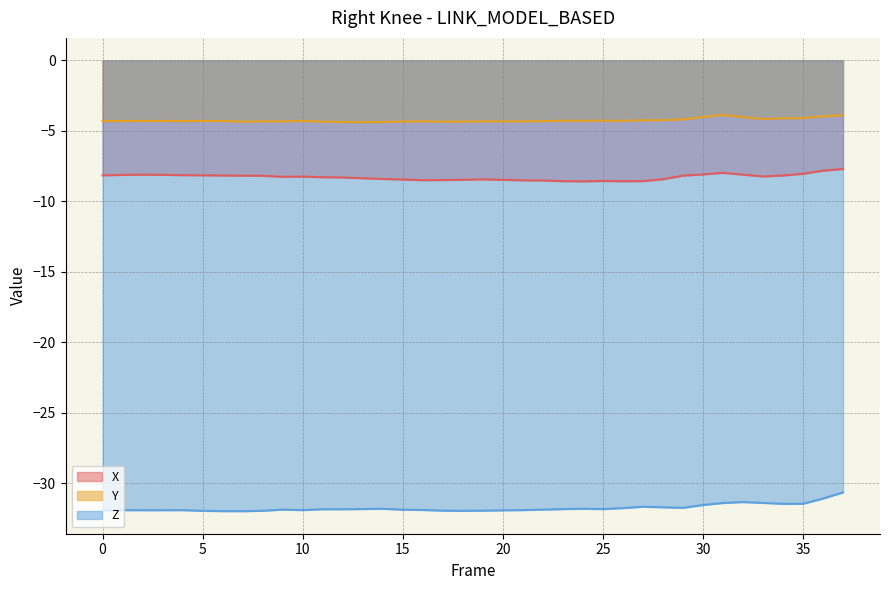

True or false: Z and X cross at least once.

False